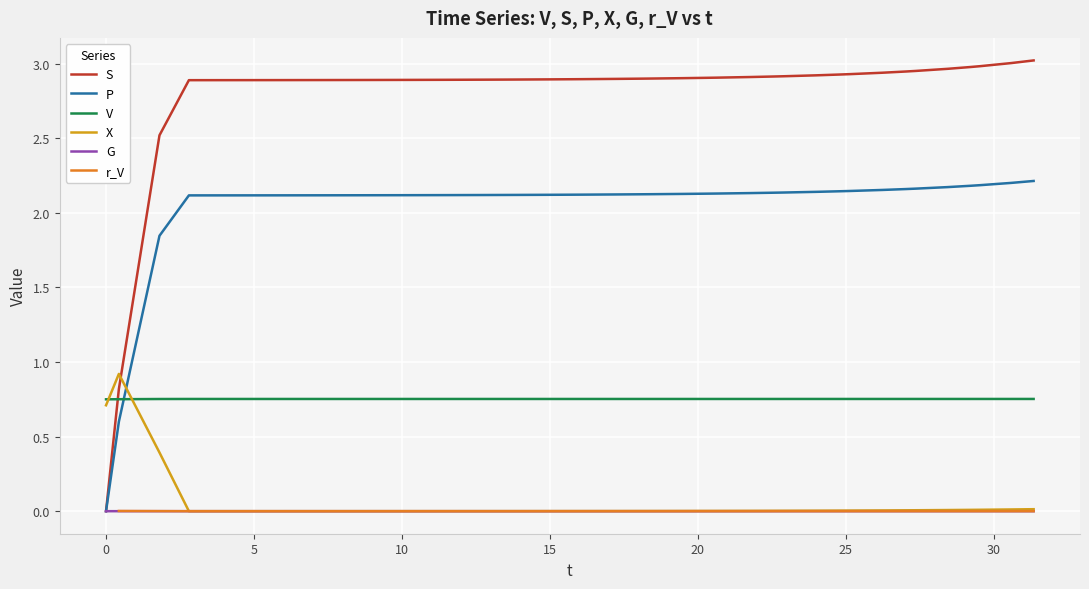

Which series ends up on top after the final intersection of X and V?

V